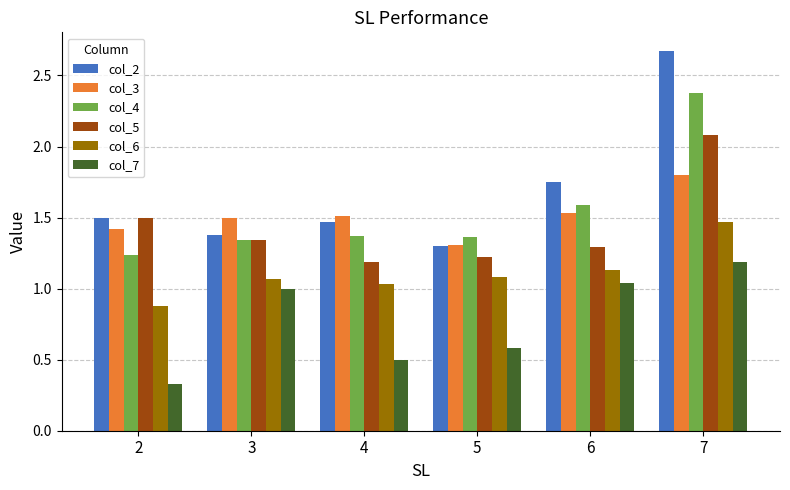

Which series has the largest range (max minus min)?

col_2